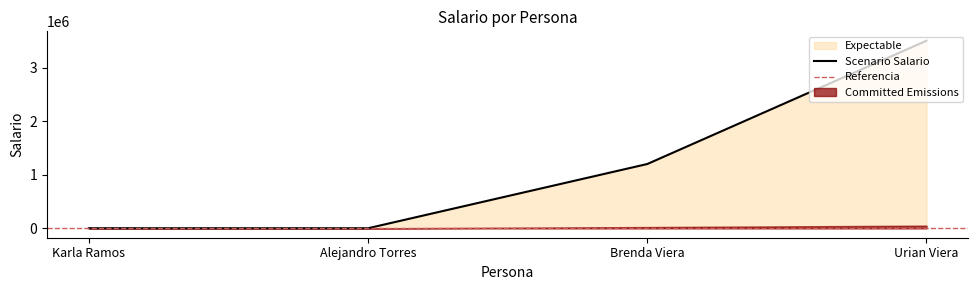

How many data points are less than 1200000?

2